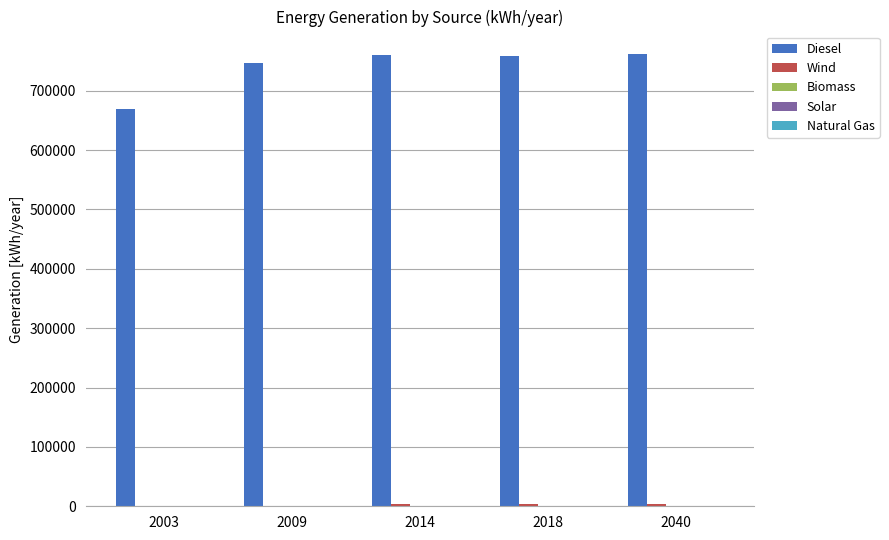

Does the chart contain stacked bars?

No